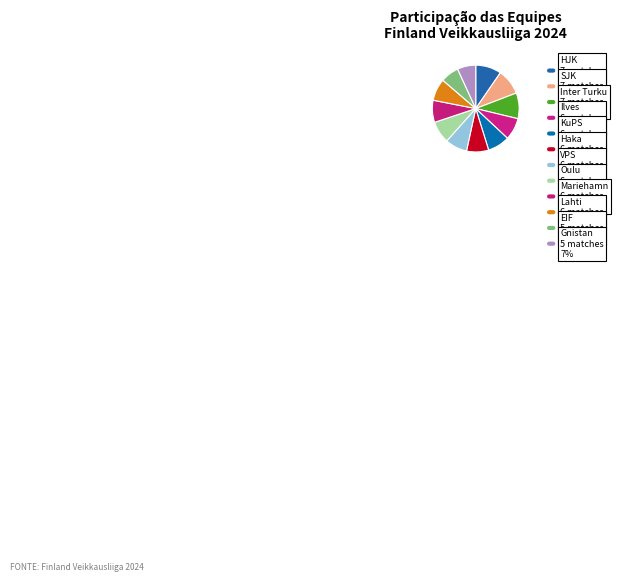

Which category has the biggest portion of the pie?

HJK